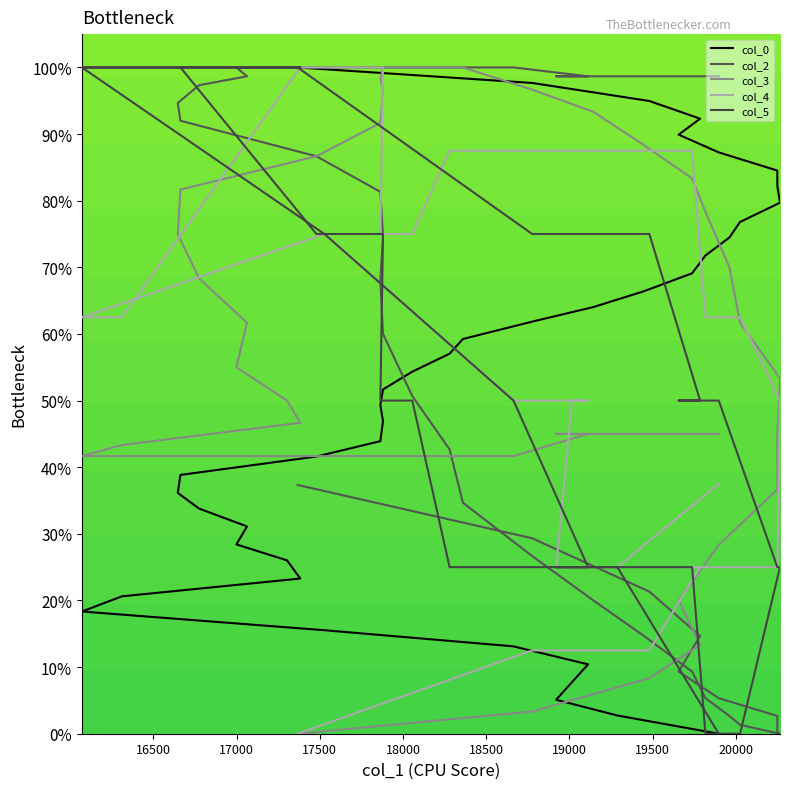

What is the label of the 23rd point from the left?

18280